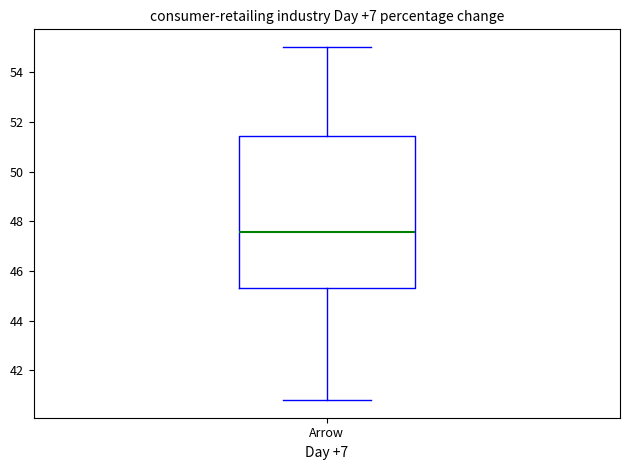

Read this box plot against the y-axis: the position of the median line, the range covered by the box, and the ends of both whiskers. The values are not printed on the chart, so give them approximately, as read against the axis.

median 47.6, box 45.4 to 51.4, whiskers 40.8 to 55.0